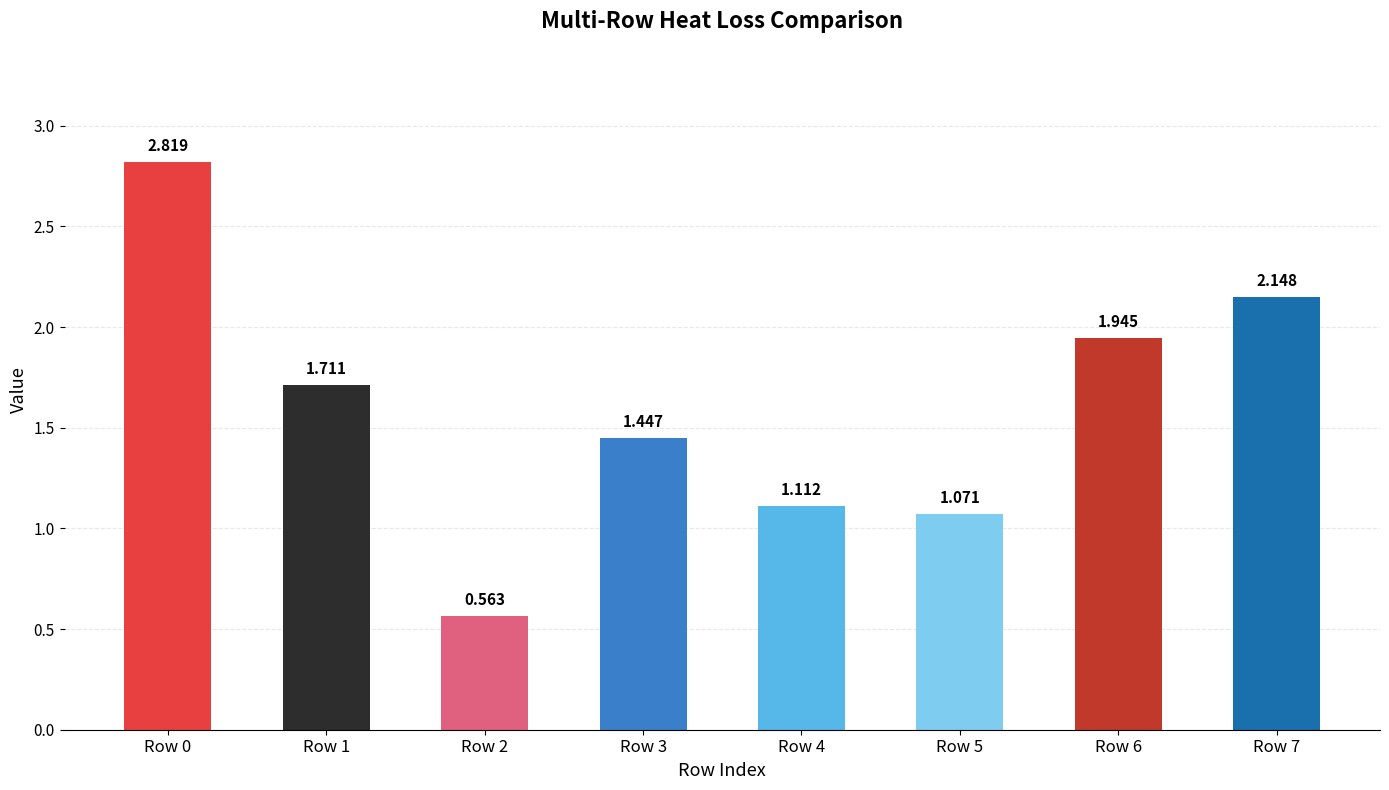

Read the value at Row 2.

0.6